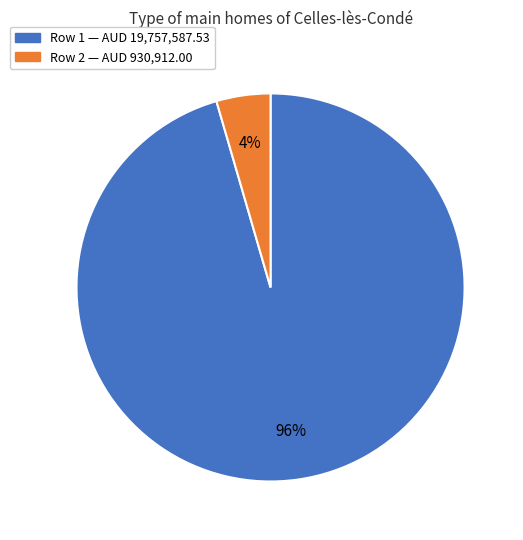

Count the number of slices in the pie.

2